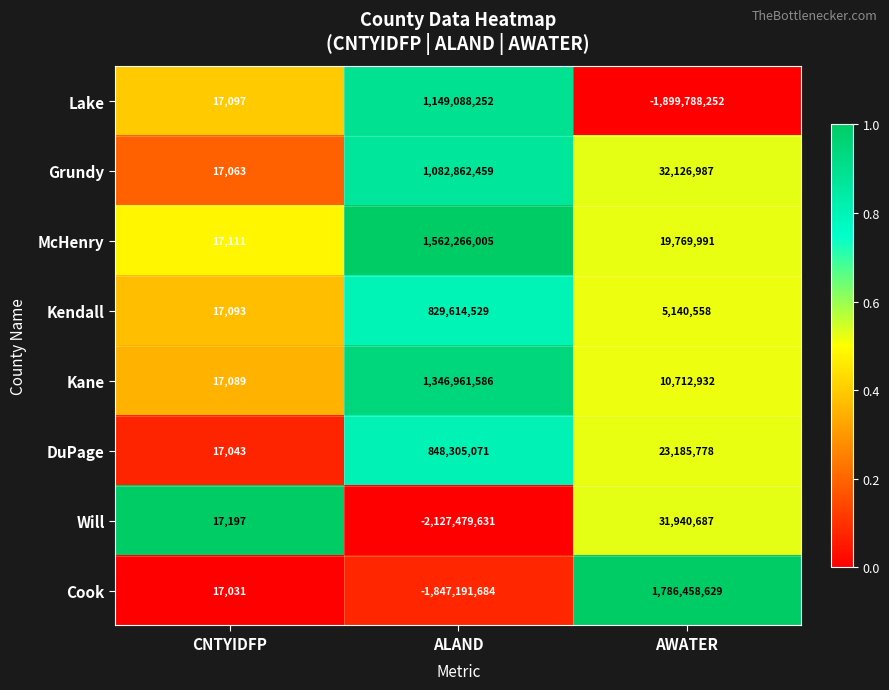

Rank the categories by Lake value from highest to lowest.

ALAND, CNTYIDFP, AWATER